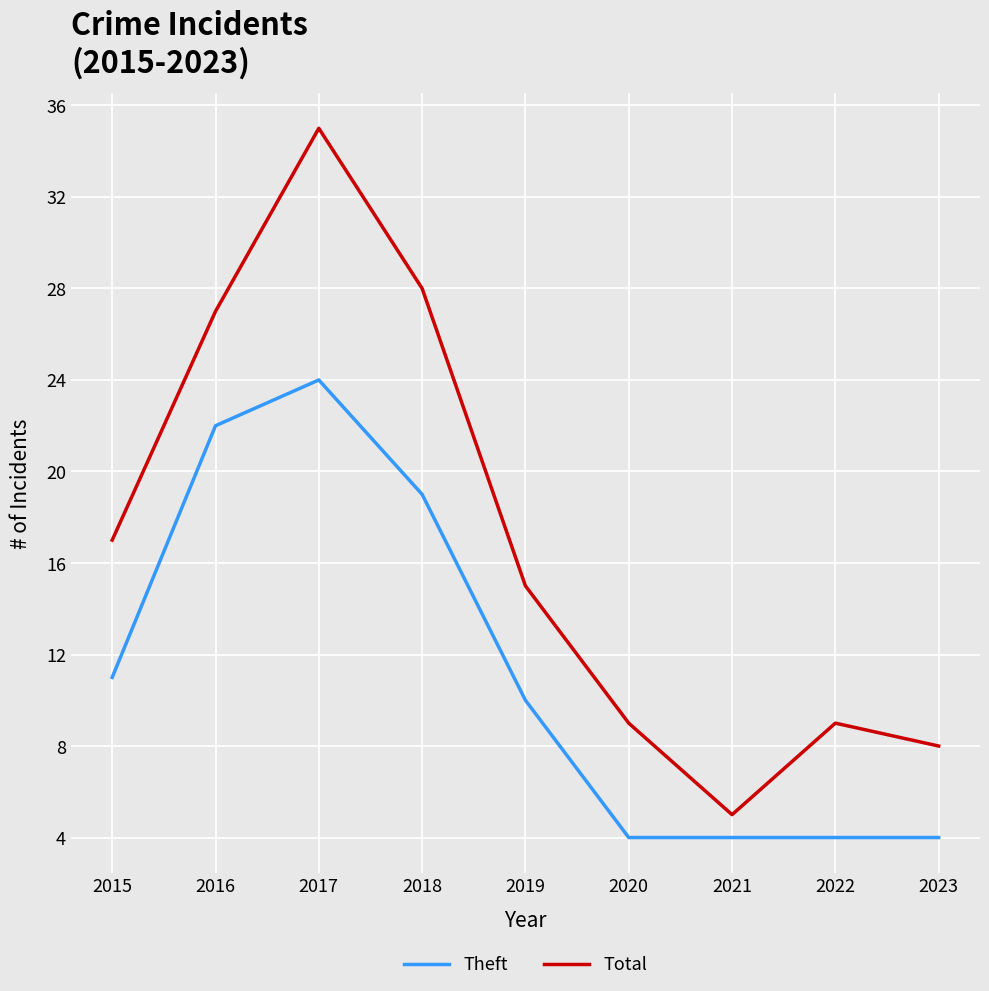

Between 2015 and 2023, which series saw the biggest shift?

Total